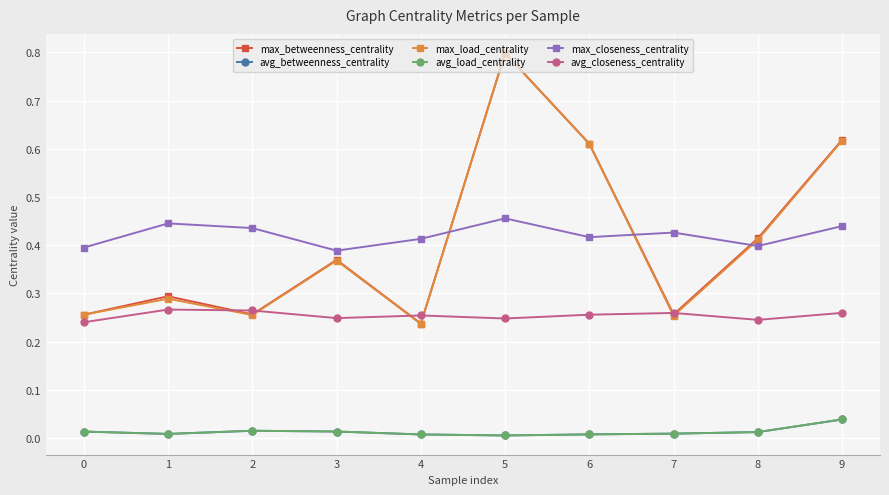

True or false: avg_closeness_centrality has a value of 0.4 at 1.

False